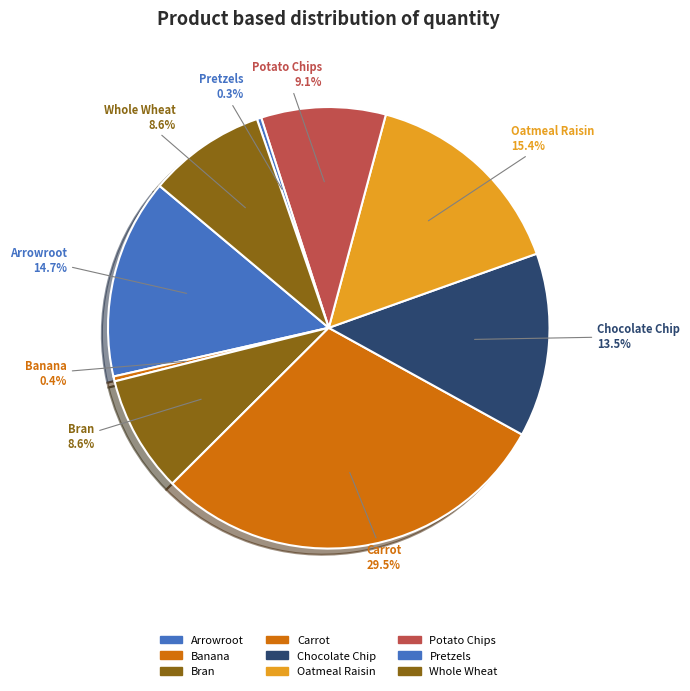

How many segments does this pie chart have?

9